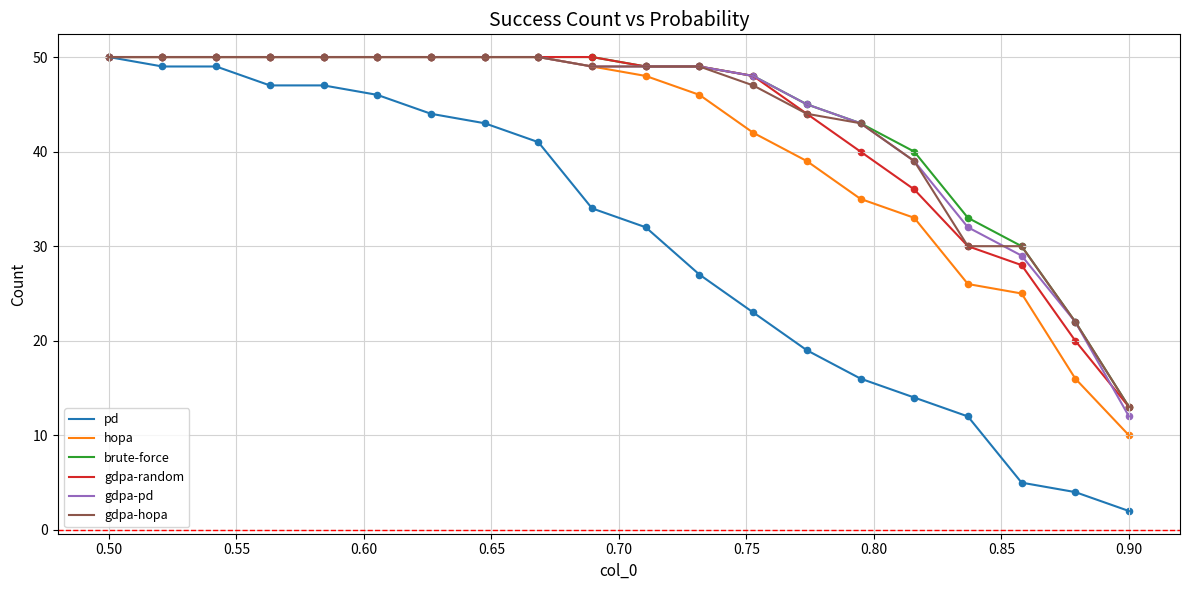

What are all the series names shown in the legend?

pd, hopa, brute-force, gdpa-random, gdpa-pd, gdpa-hopa